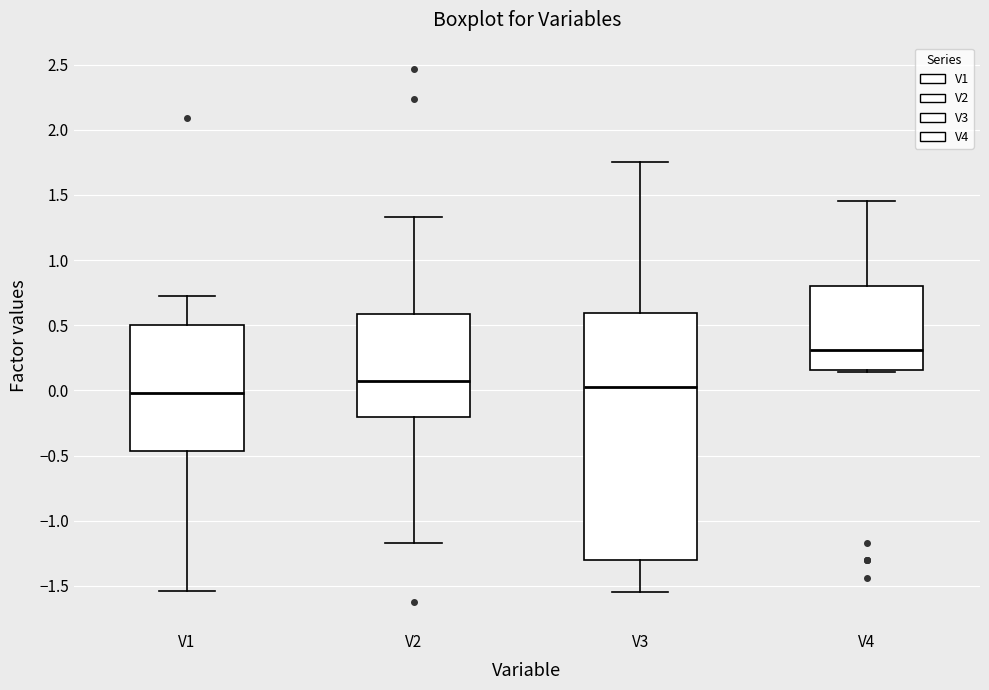

Reading left to right, transcribe this box plot: for each box, give where its median line is, the range the box spans, and where its two whiskers end, as read against the y-axis. The values are not printed on the chart, so give them approximately, as read against the axis.

V1: median 0.00, box -0.45 to 0.50, whiskers -1.55 to 0.75
V2: median 0.05, box -0.20 to 0.60, whiskers -1.15 to 1.35
V3: median 0.00, box -1.30 to 0.60, whiskers -1.55 to 1.75
V4: median 0.30, box 0.15 to 0.80, whiskers 0.15 (just below the box's lower edge) to 1.45